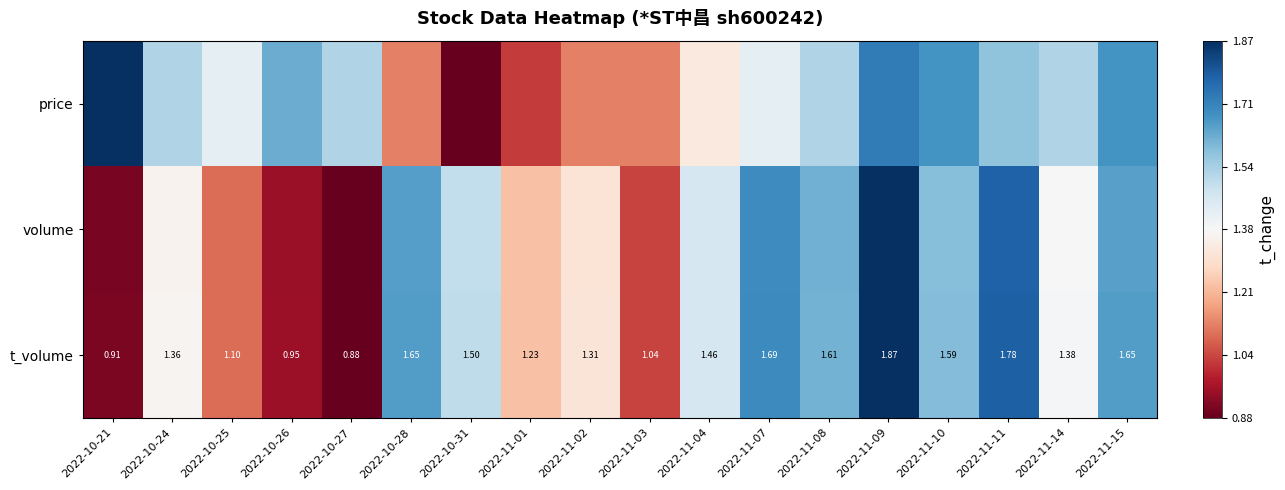

Which category has the lowest value in the t_volume series?

2022-10-27